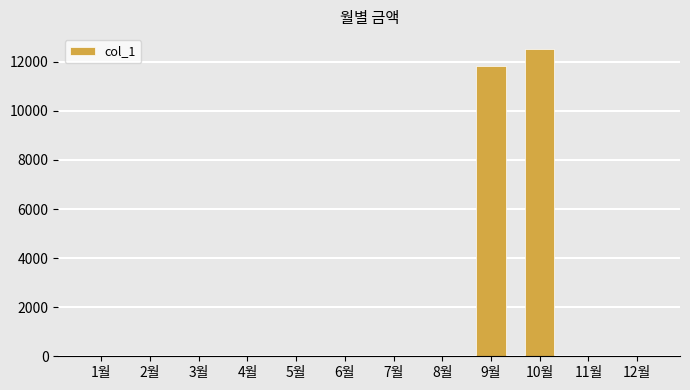

At which category does the chart reach its peak across all series?

10월